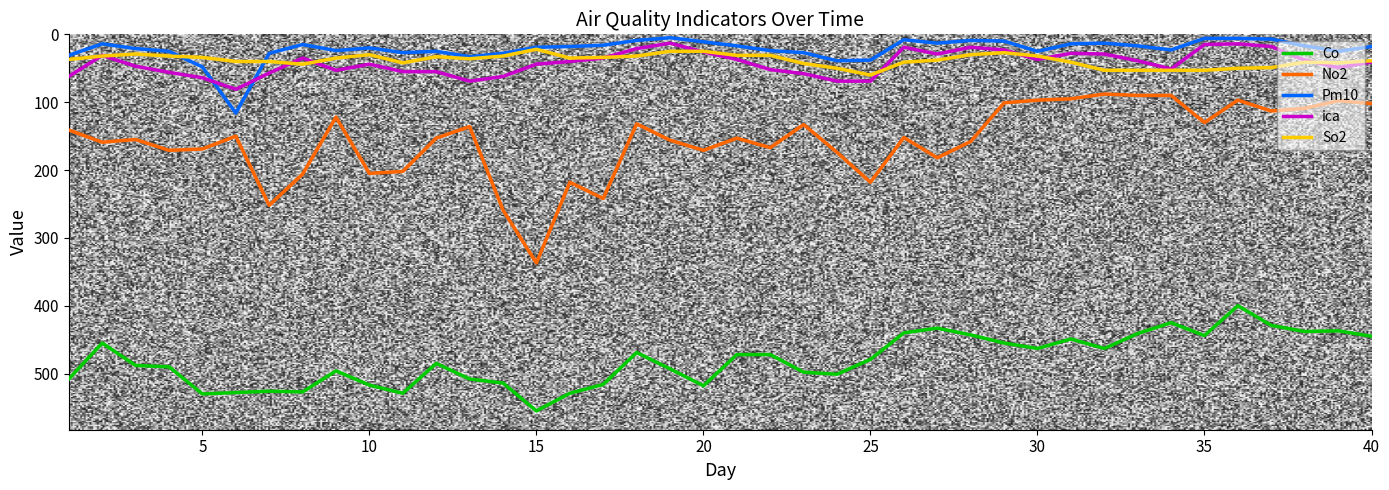

True or false: No2 and So2 cross at least once.

False